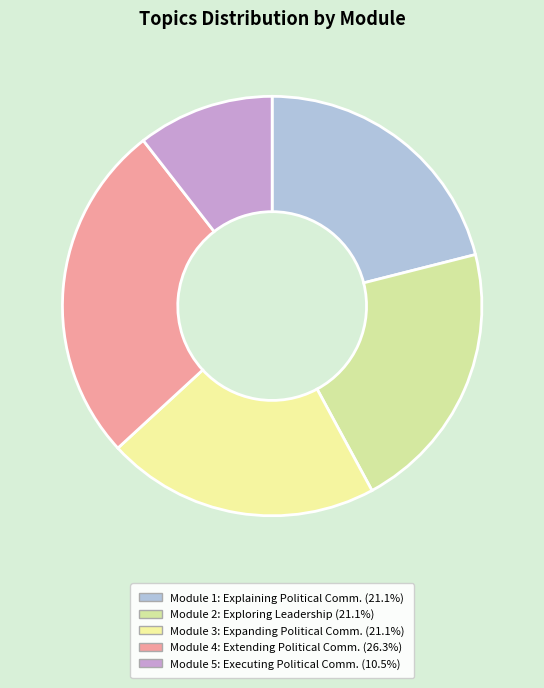

Count the number of slices in the pie.

5